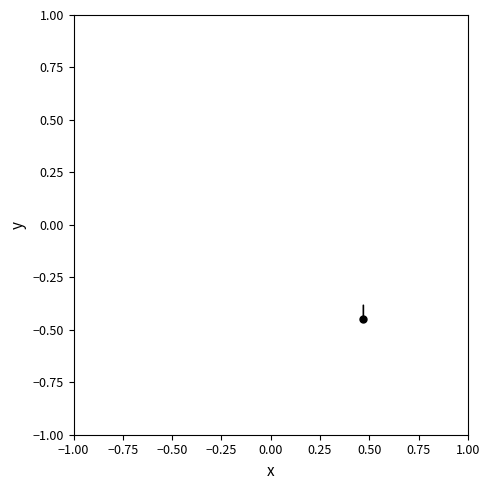

What is the smallest value displayed?

0.2